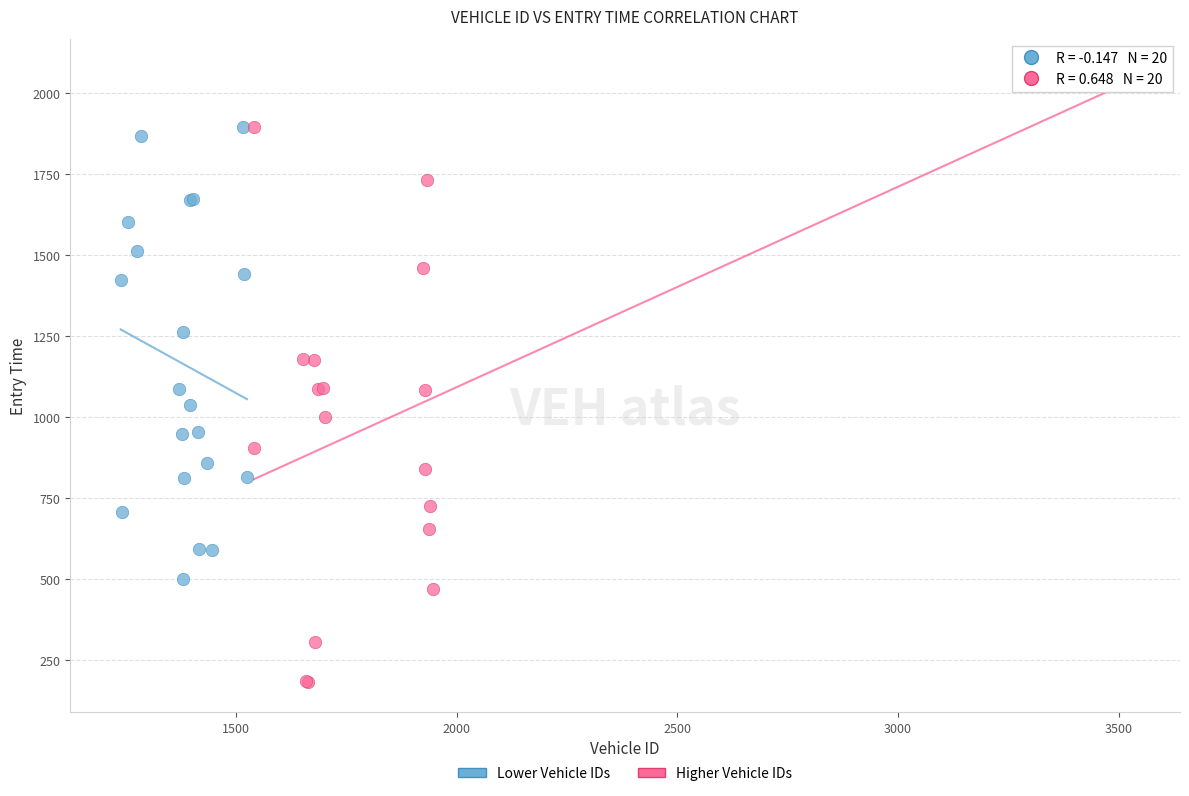

Which series has the widest spread of Y values?

Higher Vehicle IDs